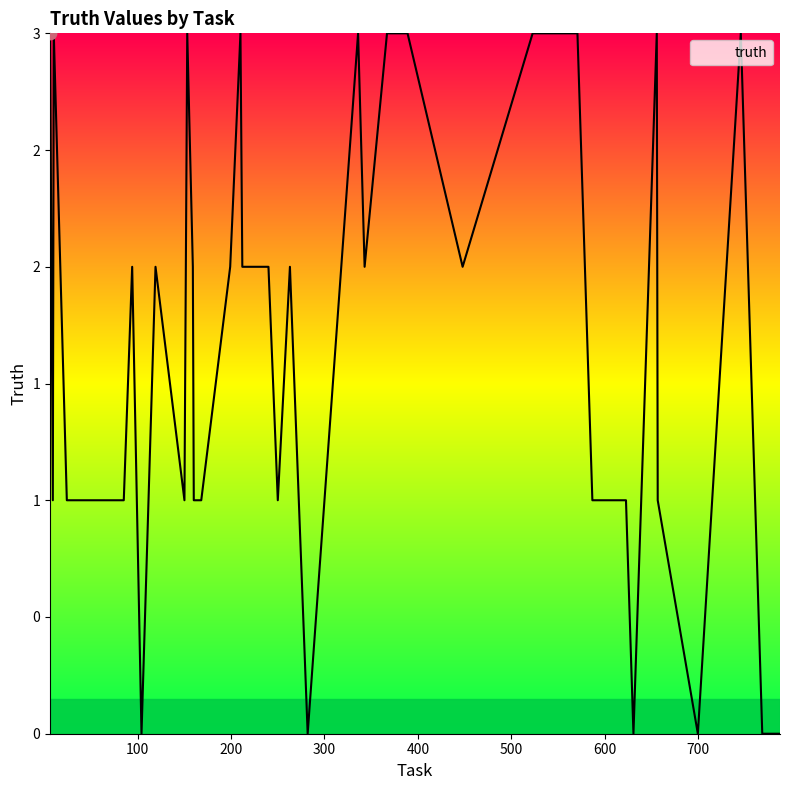

Does the chart have visible grid lines?

No